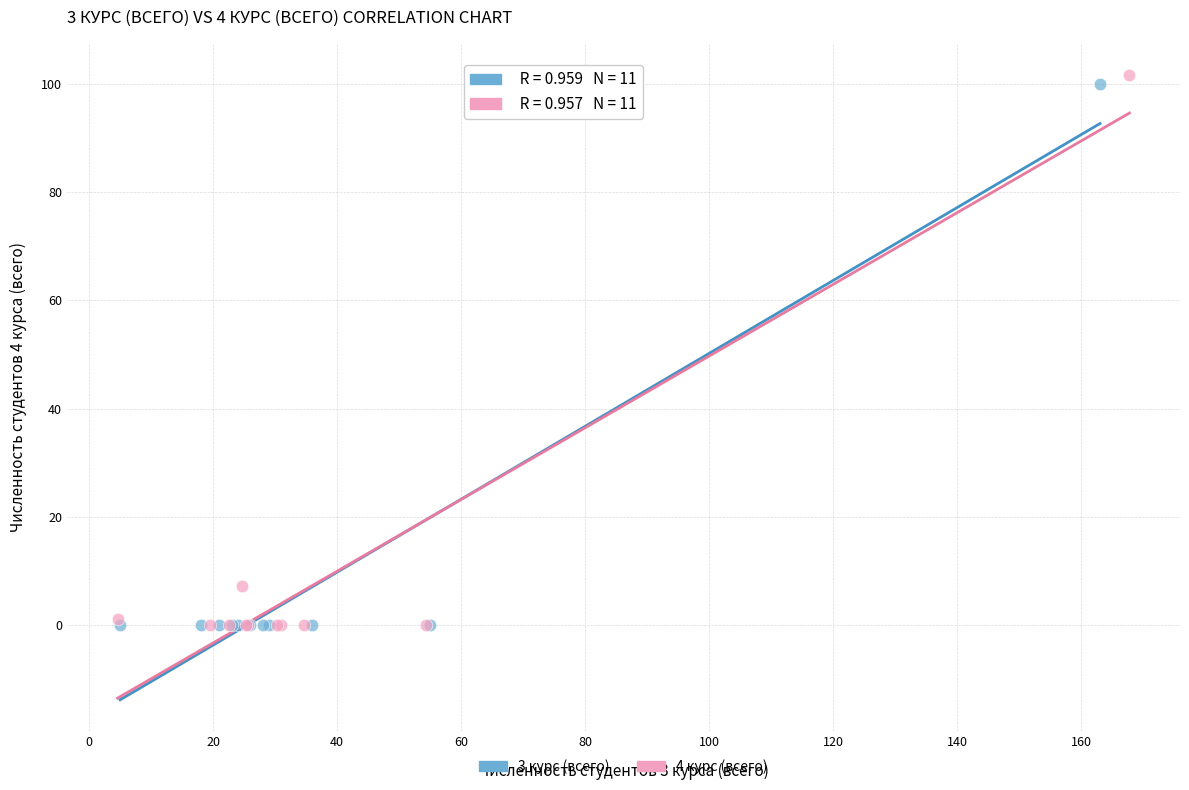

What are all the series names shown in the legend?

3 курс (всего), 4 курс (всего)